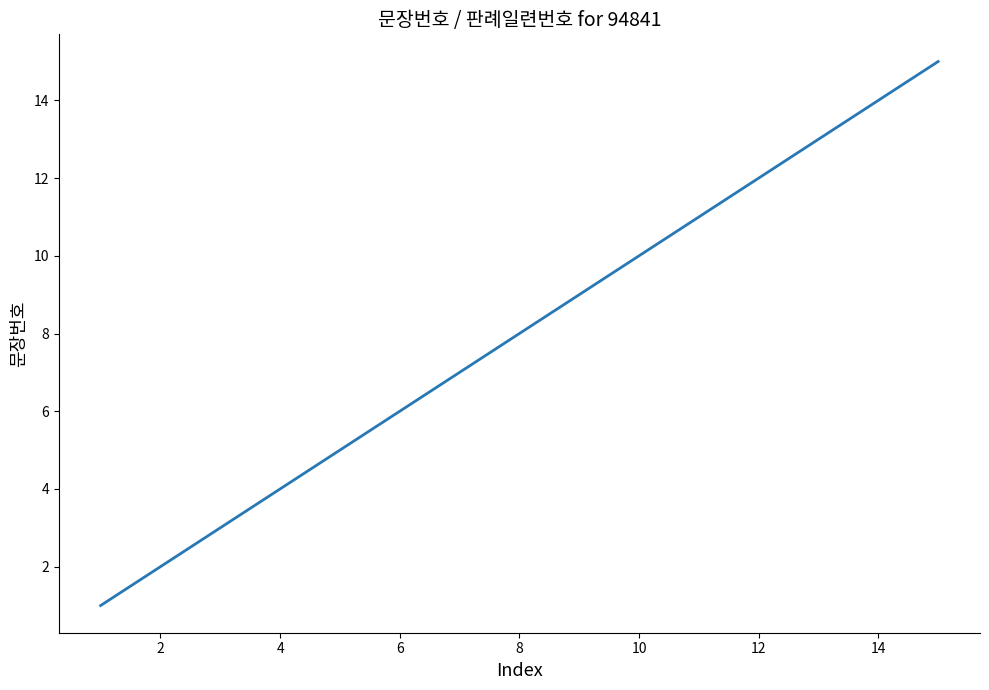

Reading right to left, transcribe all the data shown in this chart.

15	14	13	12	11	10	9	8	7	6	5	4	3	2	1